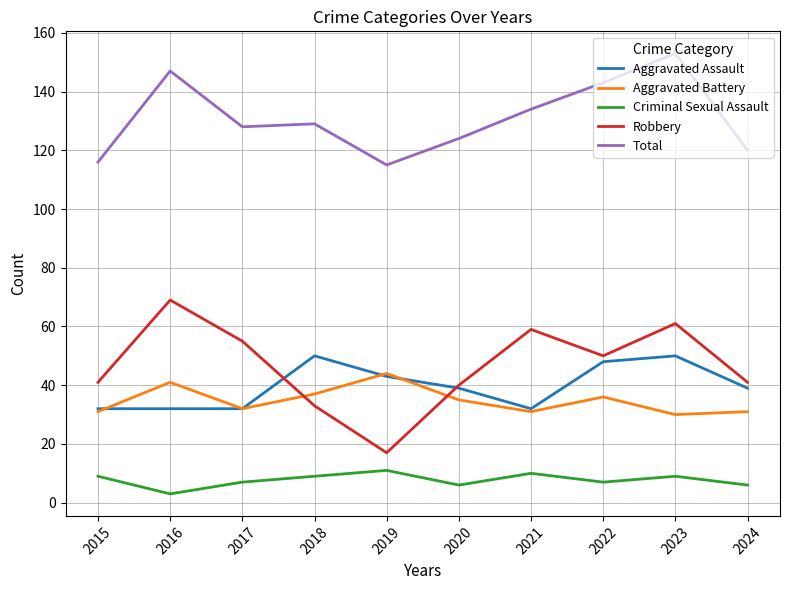

Where is the first local maximum for Criminal Sexual Assault?

2019